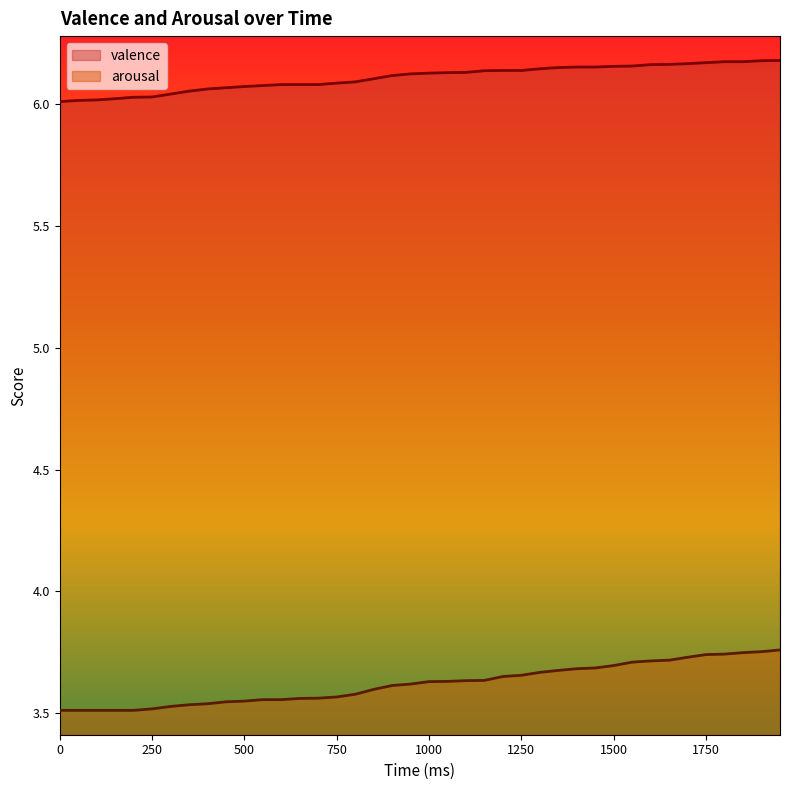

True or false: valence and arousal intersect in this chart.

False